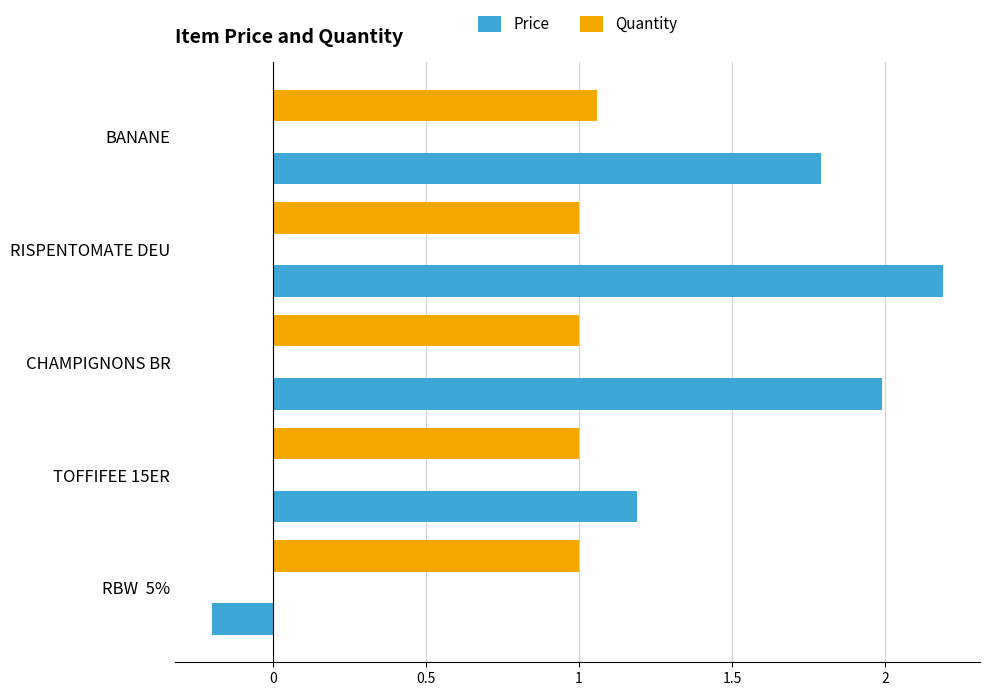

At which category is the sum across all series the highest?

RISPENTOMATE DEU